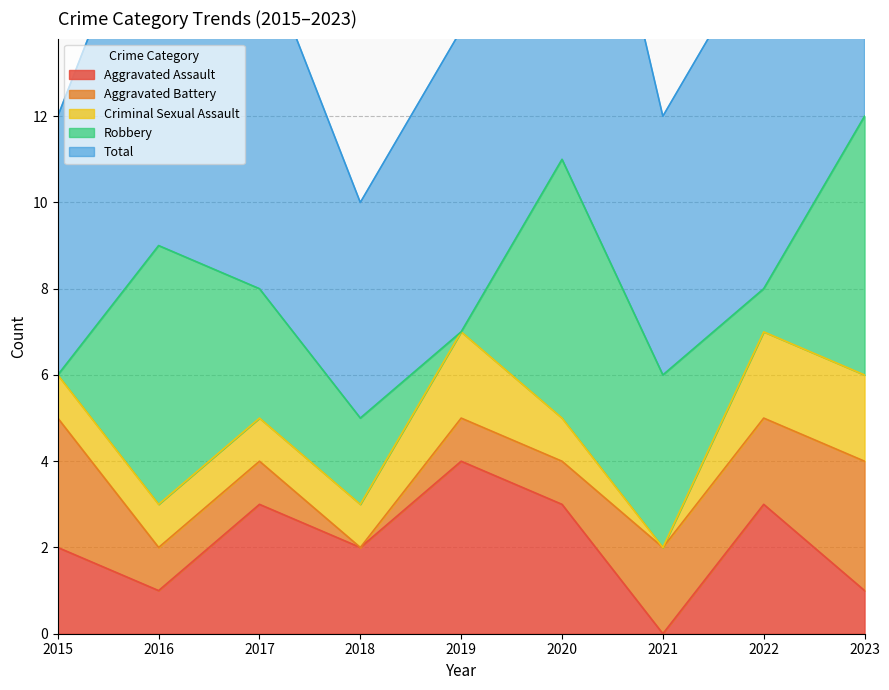

What is the difference between the highest and lowest values at 2020?

10